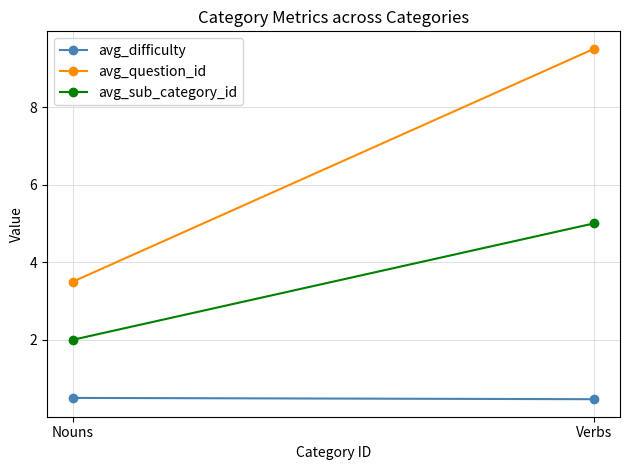

Count the number of data series in this chart.

3